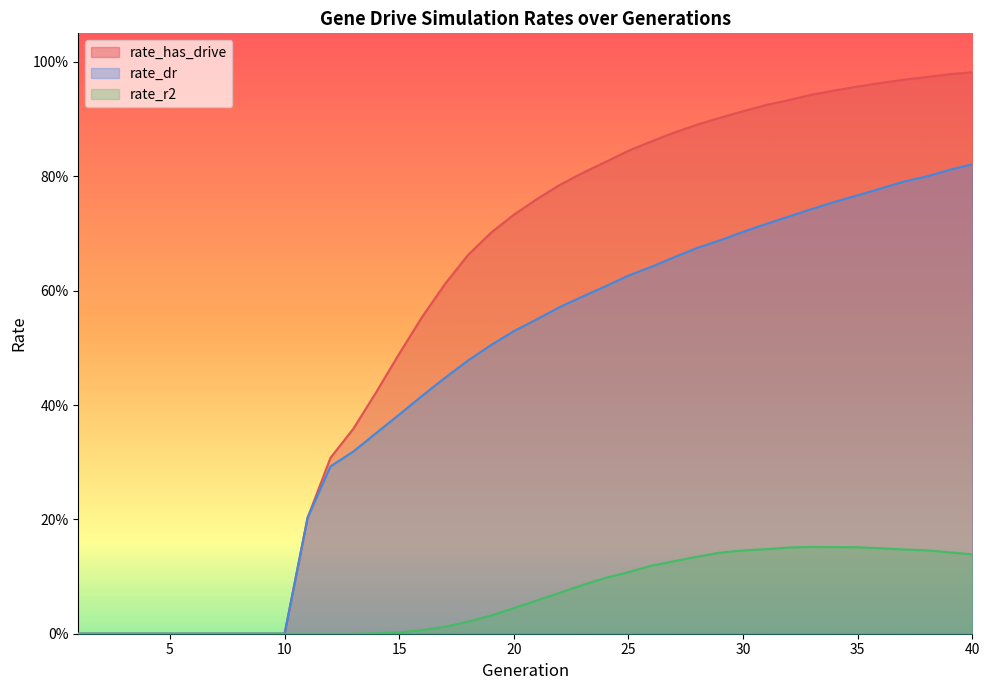

Reading right to left, list all the values displayed in this chart.

rate_has_drive: 1.0	1.0	1.0	1.0	1.0	1.0	1.0	0.9	0.9	0.9	0.9	0.9	0.9	0.9	0.9	0.8	0.8	0.8	0.8	0.8	0.7	0.7	0.7	0.6	0.6	0.5	0.4	0.4	0.3	0.2	0.0	0.0	0.0	0.0	0.0	0.0	0.0	0.0	0.0	0.0
rate_dr: 0.8	0.8	0.8	0.8	0.8	0.8	0.8	0.7	0.7	0.7	0.7	0.7	0.7	0.7	0.6	0.6	0.6	0.6	0.6	0.5	0.5	0.5	0.5	0.4	0.4	0.4	0.4	0.3	0.3	0.2	0.0	0.0	0.0	0.0	0.0	0.0	0.0	0.0	0.0	0.0
rate_r2: 0.1	0.1	0.1	0.1	0.1	0.2	0.2	0.2	0.2	0.1	0.1	0.1	0.1	0.1	0.1	0.1	0.1	0.1	0.1	0.1	0.0	0.0	0.0	0.0	0.0	0.0	0.0	0.0	0.0	0.0	0.0	0.0	0.0	0.0	0.0	0.0	0.0	0.0	0.0	0.0